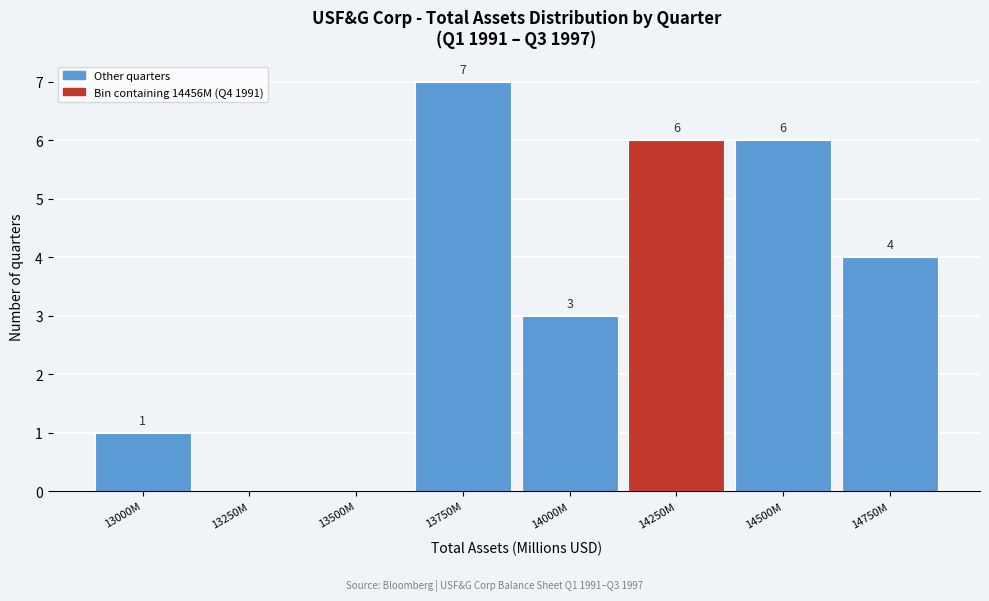

Reading left to right, list all the values displayed in this chart.

13000M=1	13250M=0	13500M=0	13750M=7	14000M=3	14250M=6	14500M=6	14750M=4